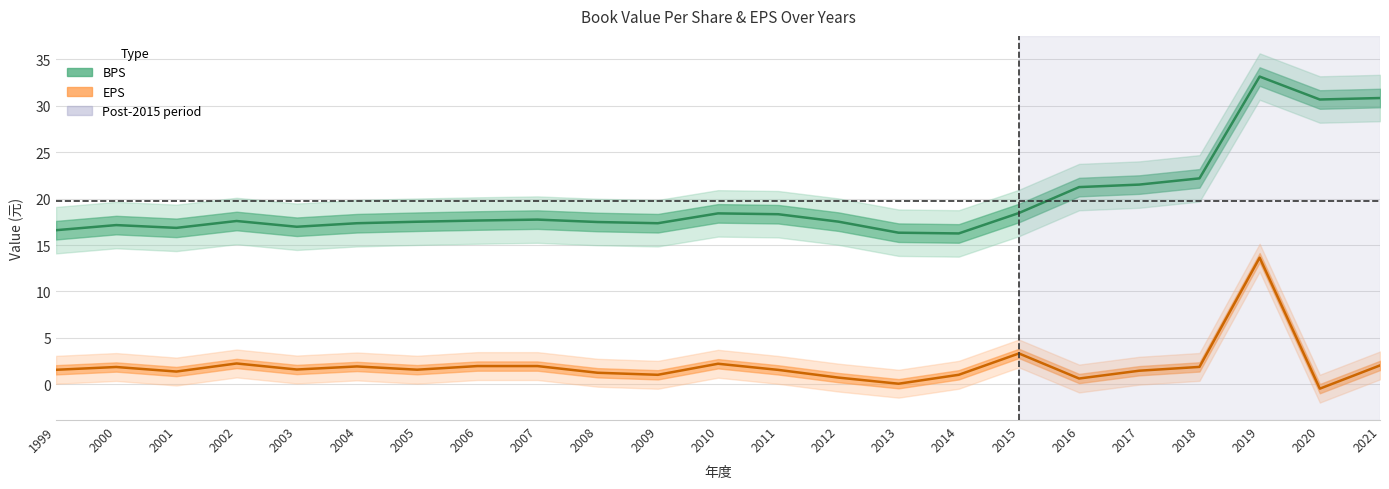

True or false: EPS and BPS intersect in this chart.

False